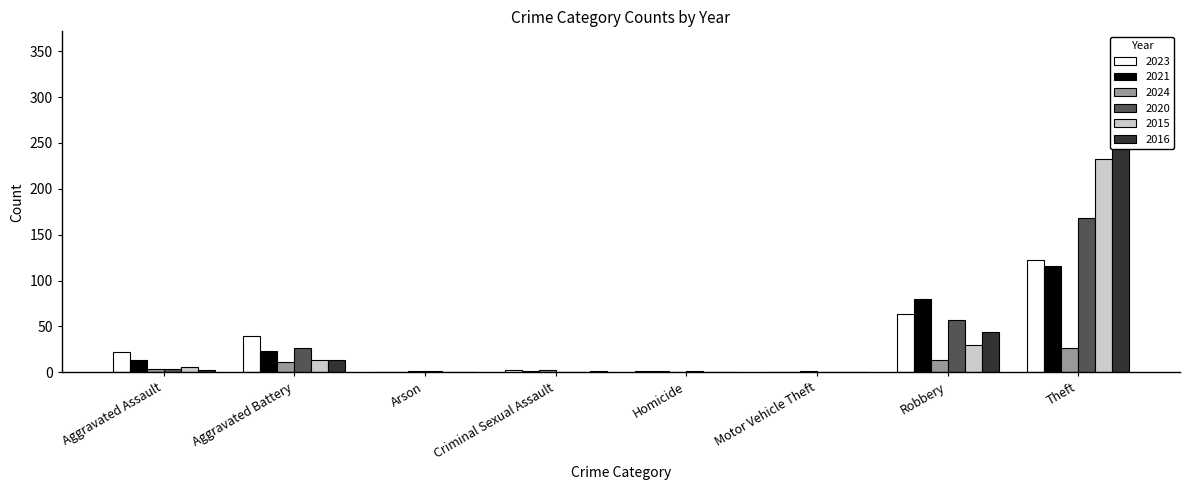

At which category is the sum across all series the highest?

Theft